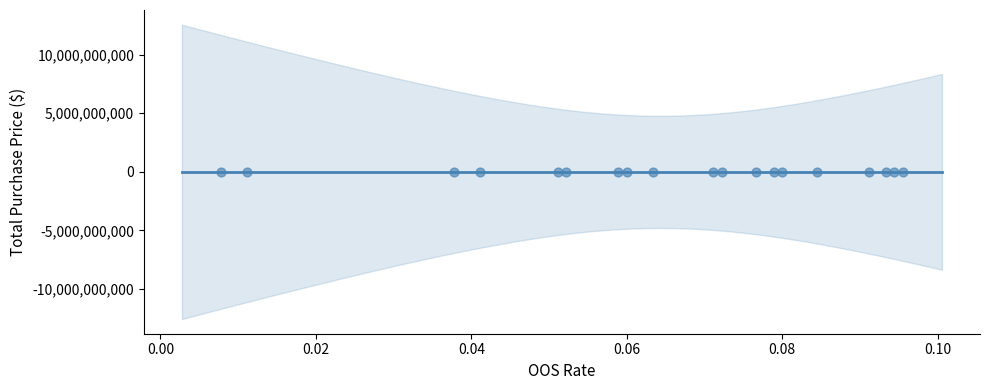

What is the range of Y values (max minus min)?

369000